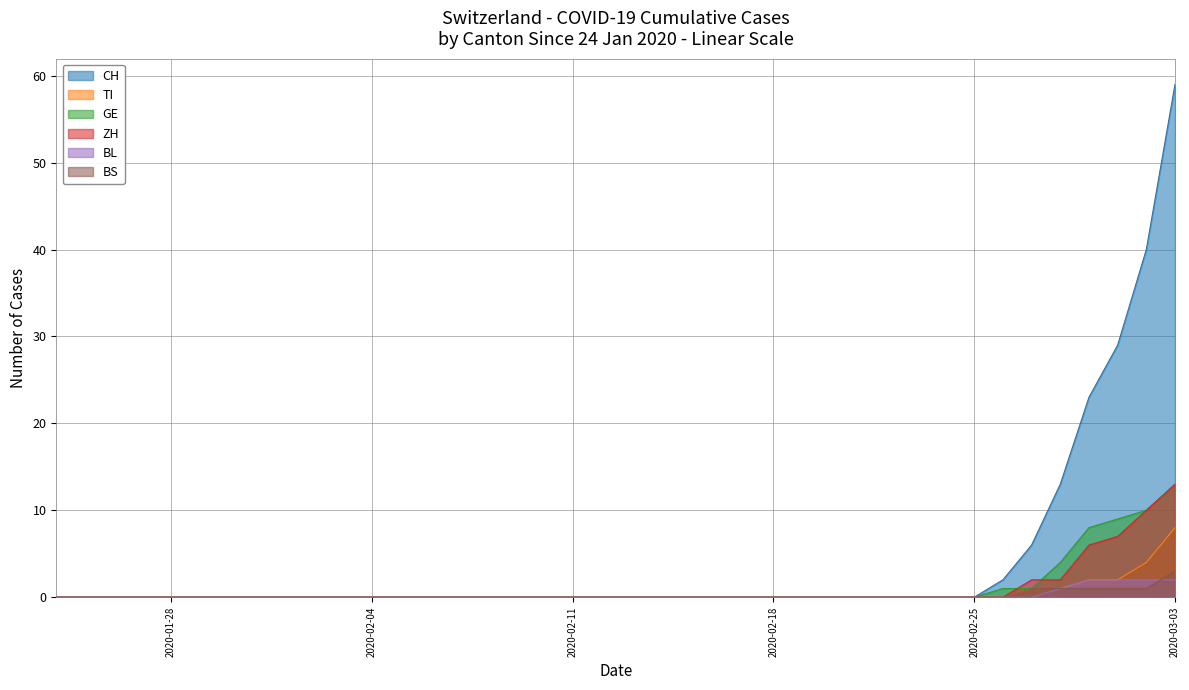

The value of TI at 2020-02-25 is 3. True or false?

False